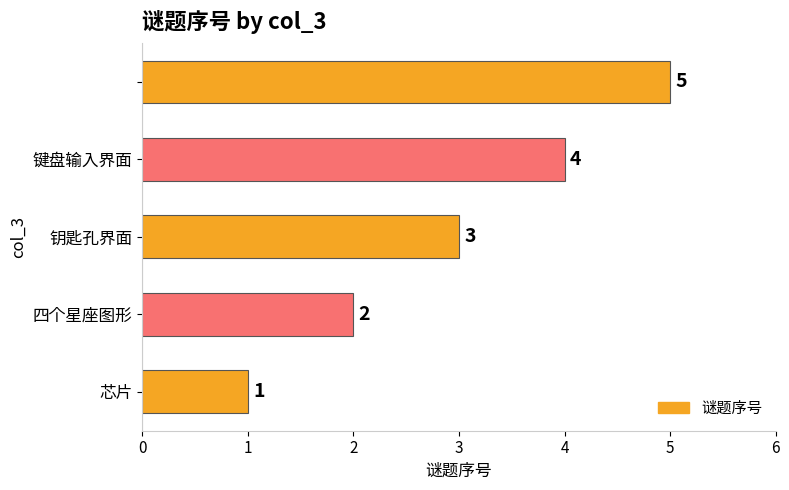

What is the greatest value displayed?

5